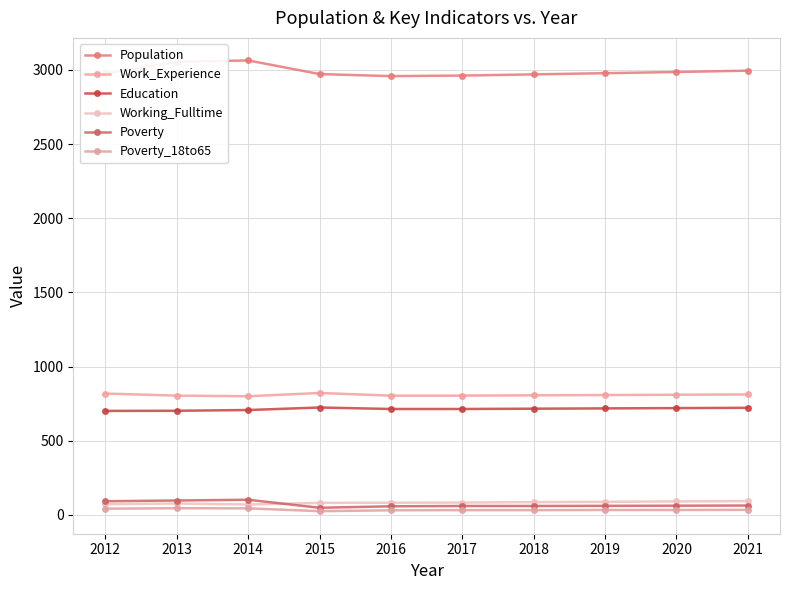

True or false: Education and Working_Fulltime intersect in this chart.

False